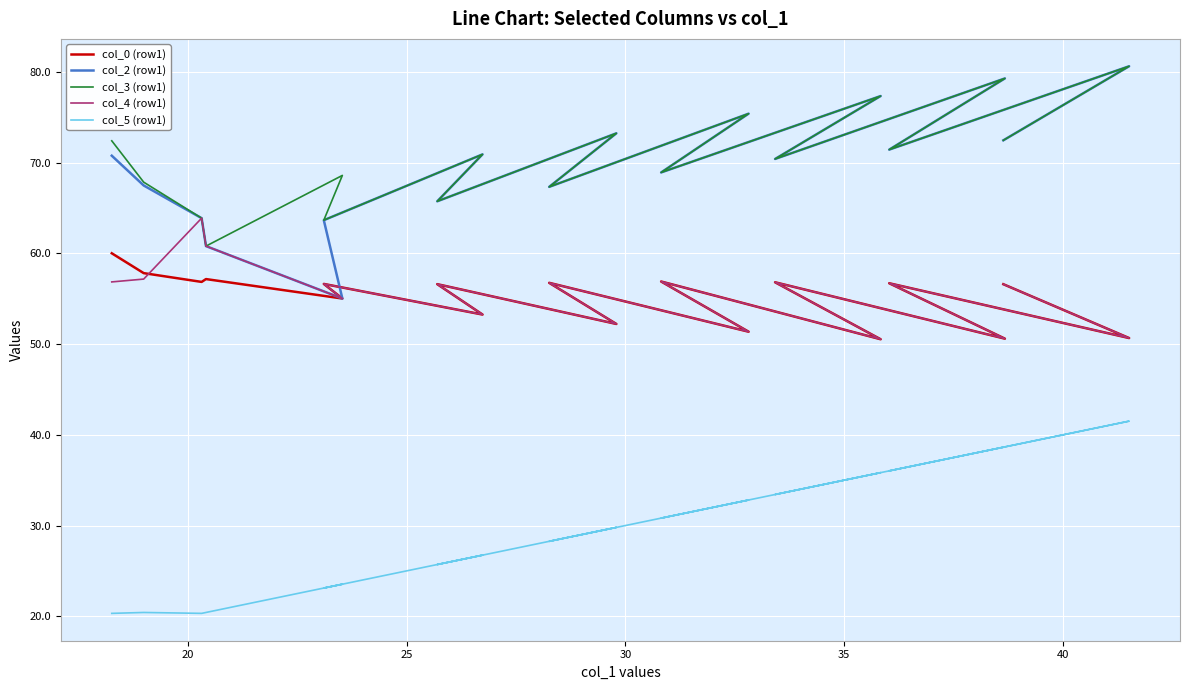

What is the value of the col_0 (row1) point at the 9th from the left?

52.2